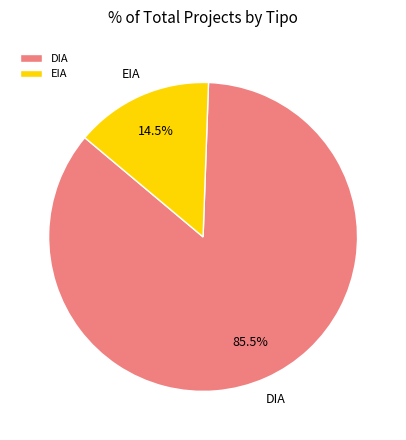

Count the number of slices in the pie.

2